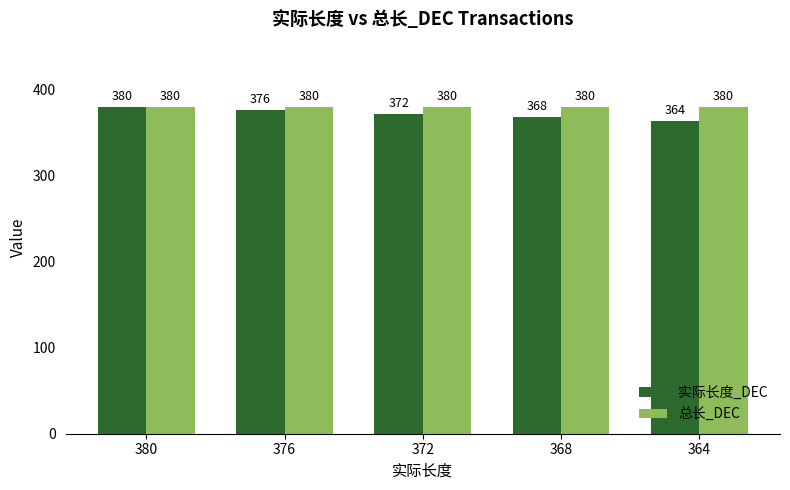

What is the minimum value shown in the chart?

364